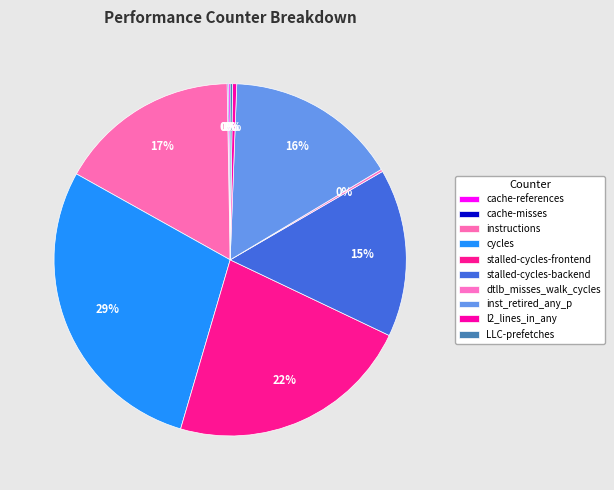

Does cycles represent more than half of the total?

No